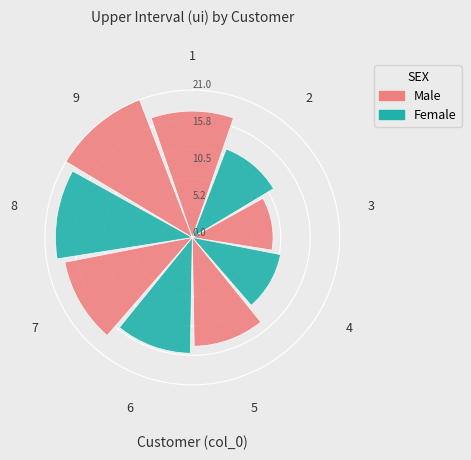

True or false: 1 accounts for 12% of the total.

True